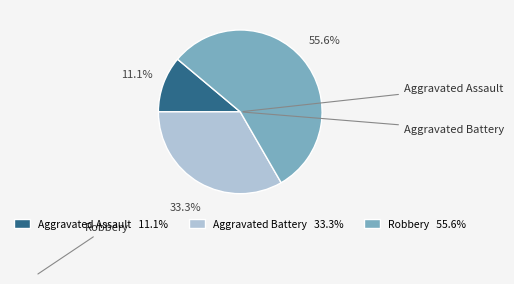

What is the largest slice in the pie chart?

Robbery 55.6%